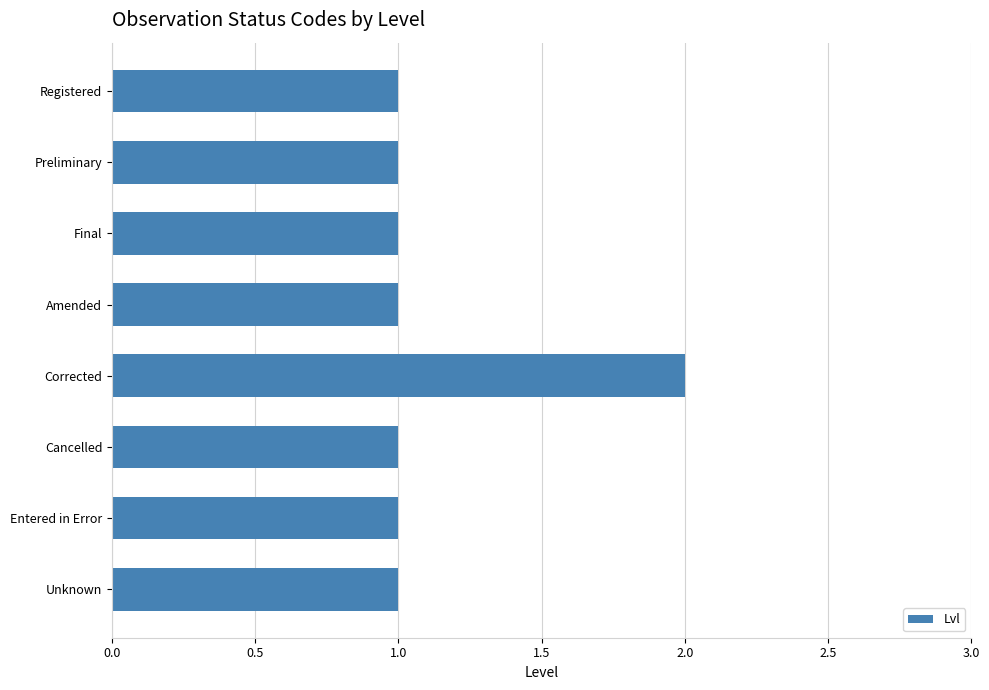

How many series are shown in this chart?

1